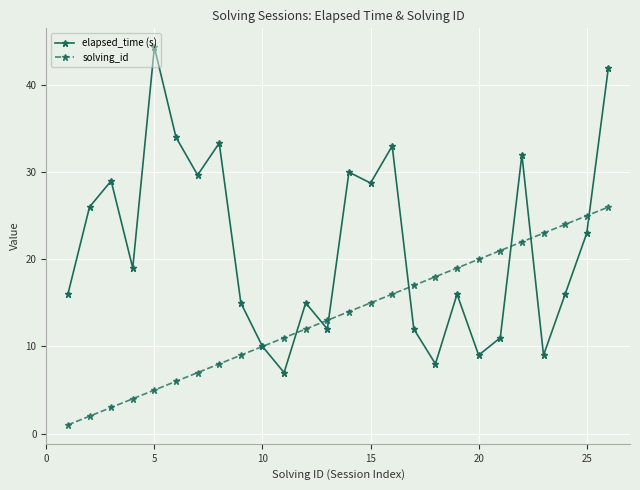

Which series has the widest spread of values?

elapsed_time (s)